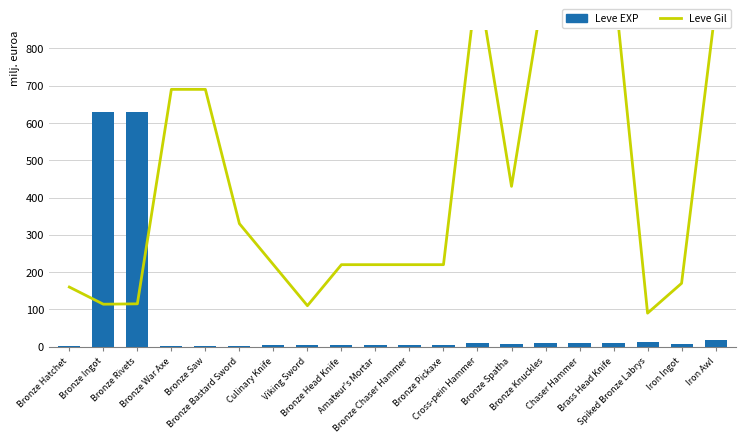

How many values in the Leve Gil series are below 220?

6